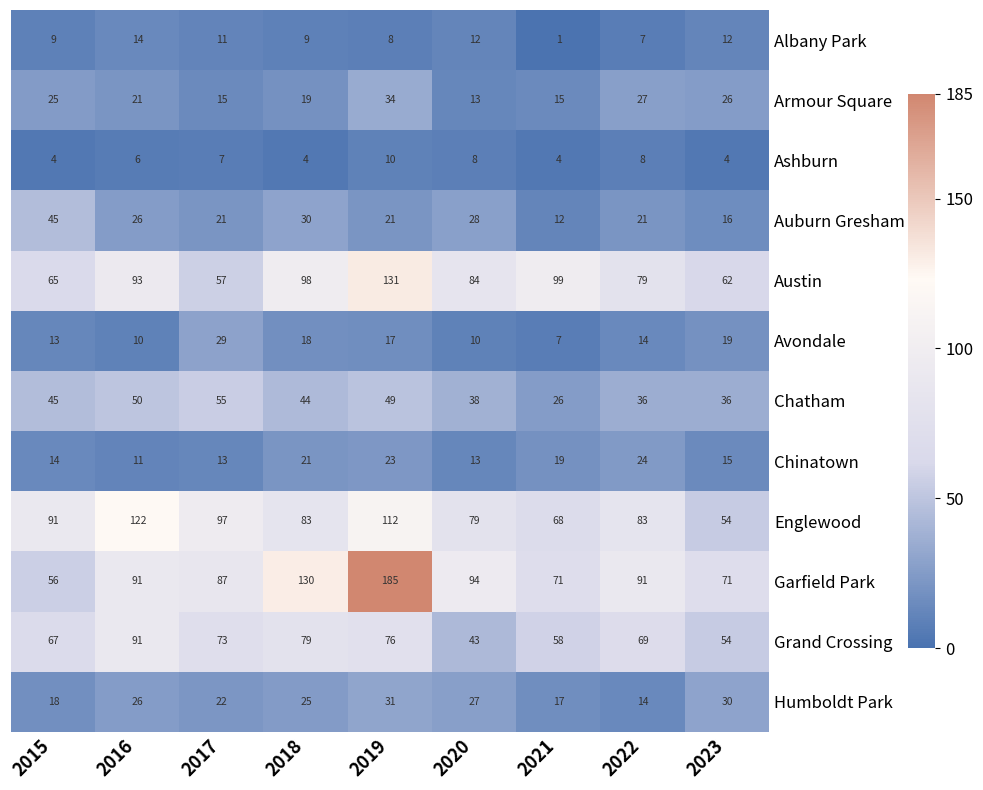

What is the spread (max minus min) of values at 2021?

98